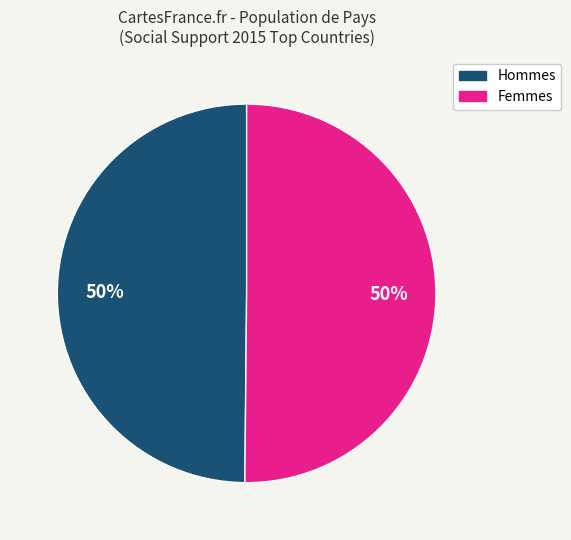

What percentage is the Hommes slice, to the nearest percent?

50%